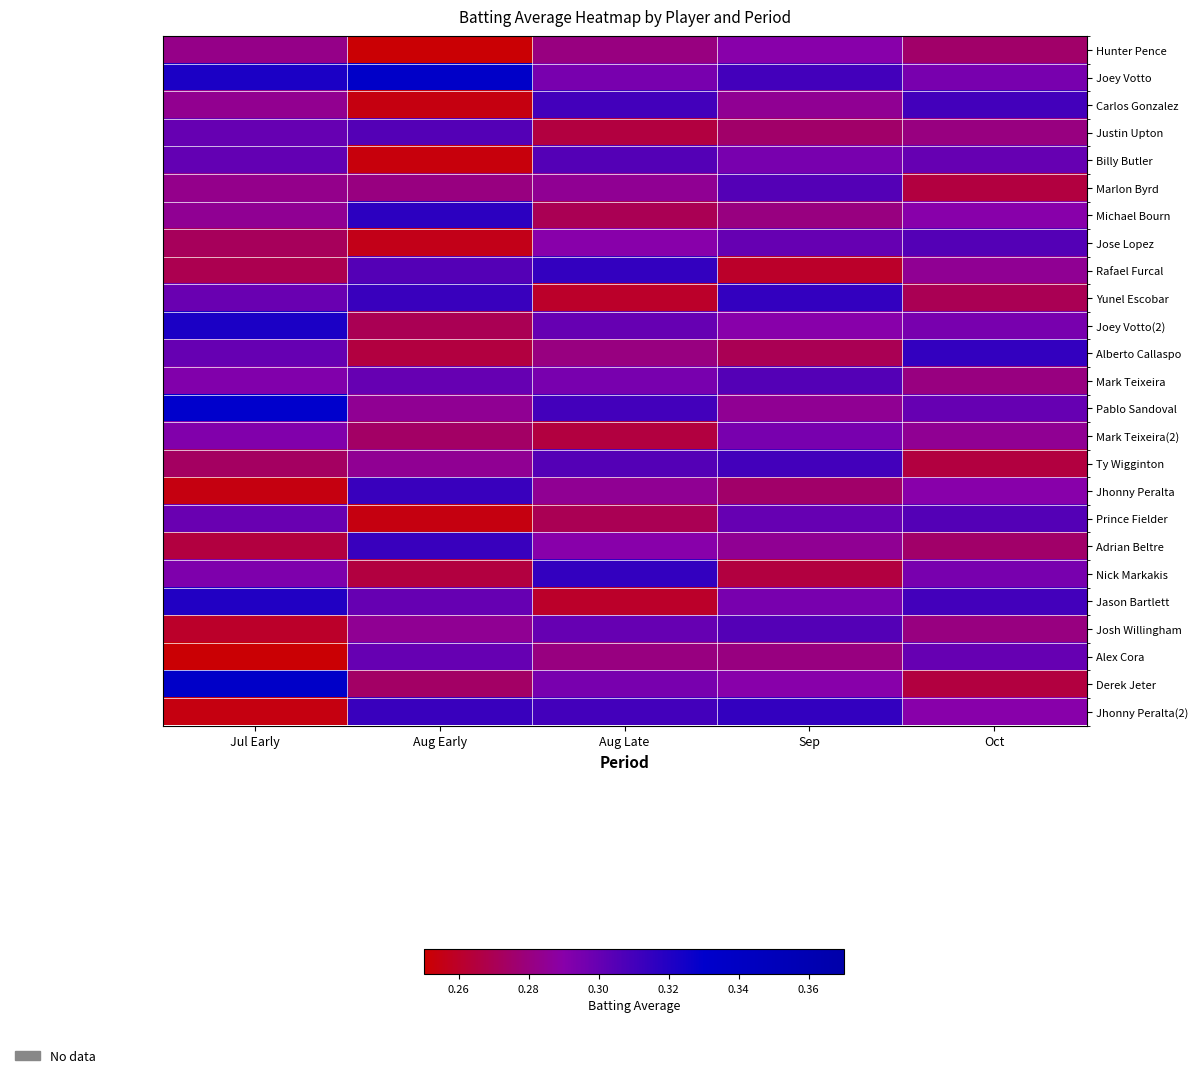

Between Aug Late and Sep, which series saw the biggest shift?

Rafael Furcal